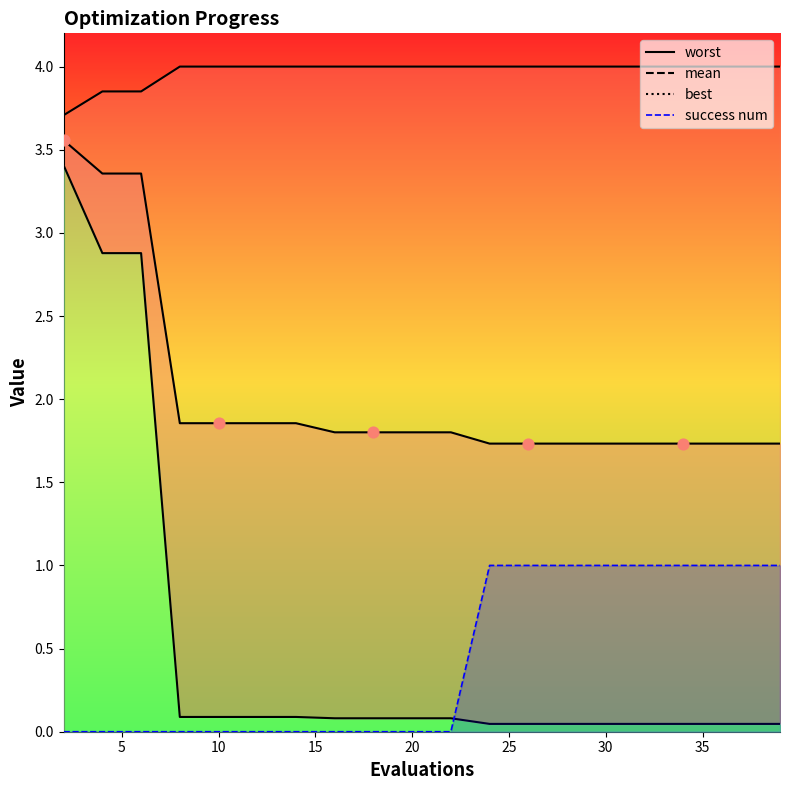

What are all the series names shown in the legend?

mean, best, worst, success num